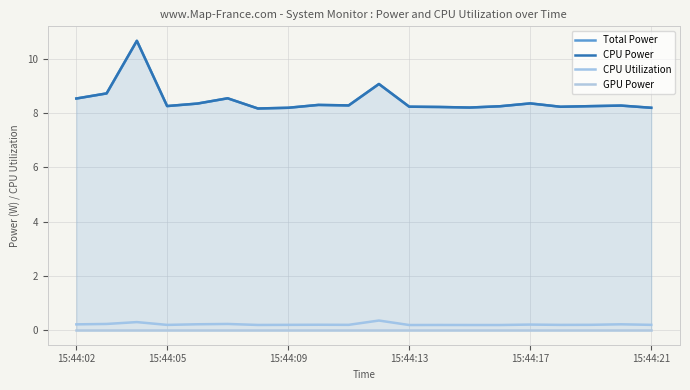

What is the approximate value of CPU Power at 15:44:17?

8.4